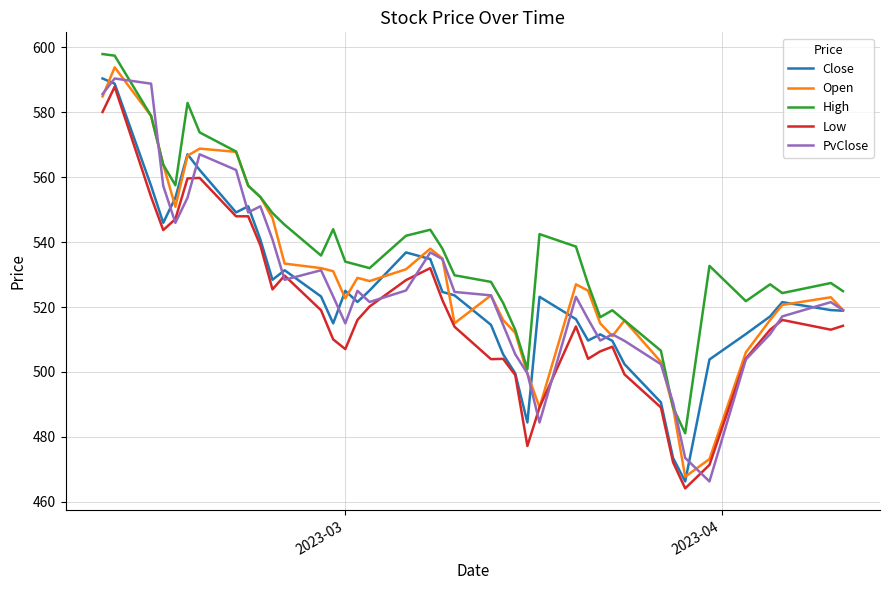

What is the greatest value displayed?

598.0